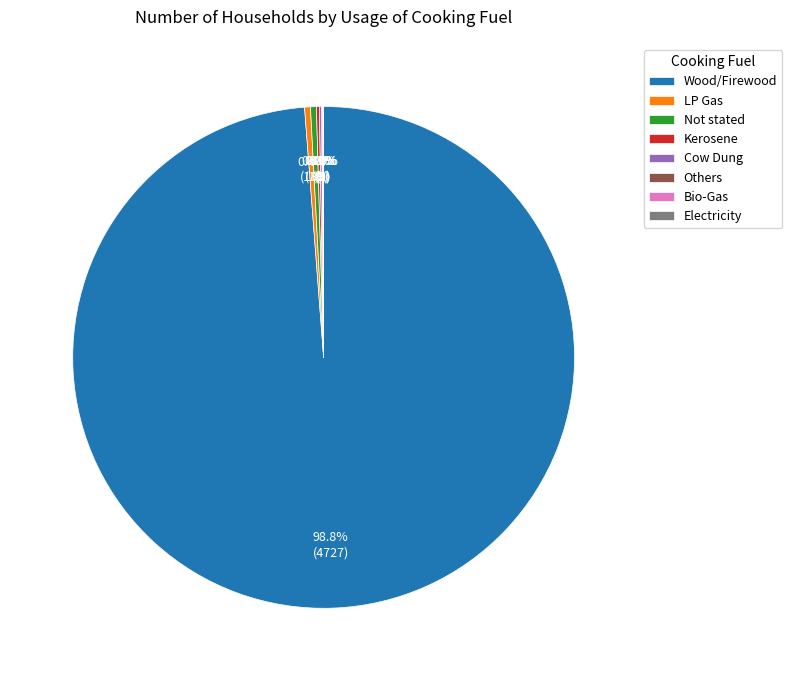

To the nearest percent, what percentage of the pie is Wood/Firewood?

99%